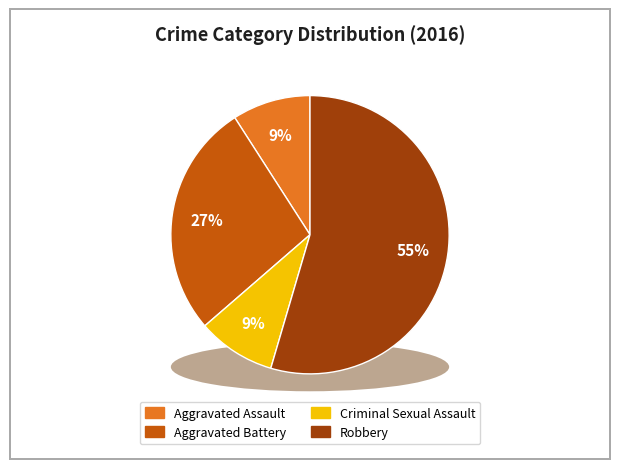

To the nearest percent, what is the average slice percentage?

25%